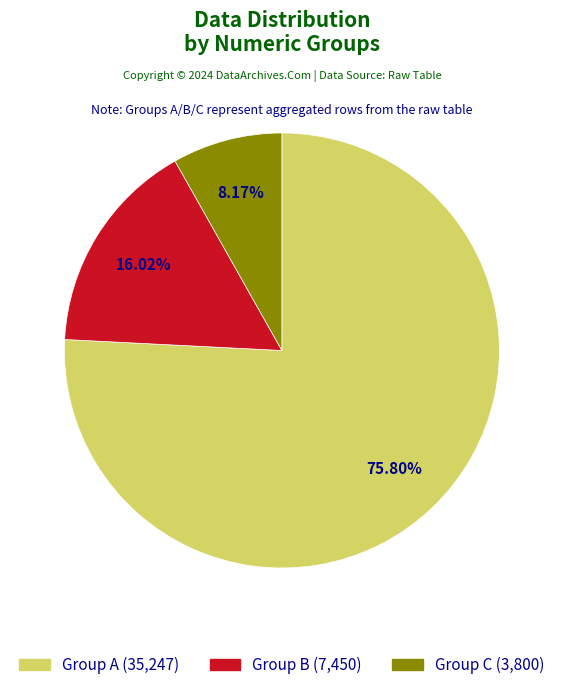

Which has a higher value, Group C (3,800) or Group A (35,247)?

Group A (35,247)